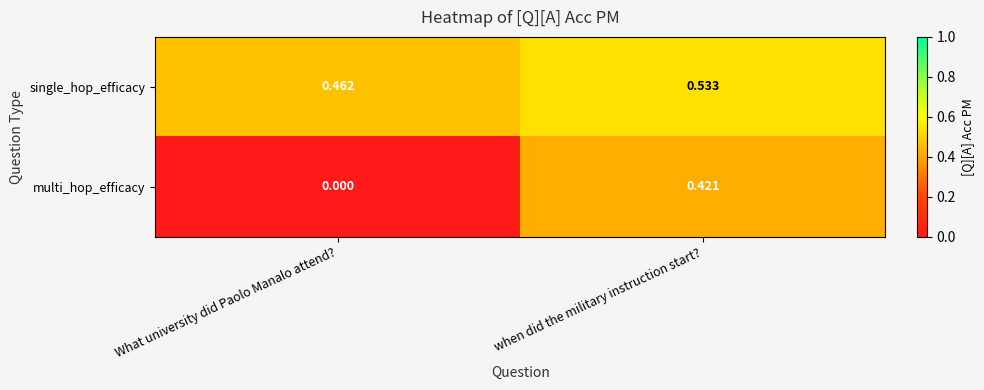

At which label is multi_hop_efficacy closest to 0?

What university did Paolo Manalo attend?